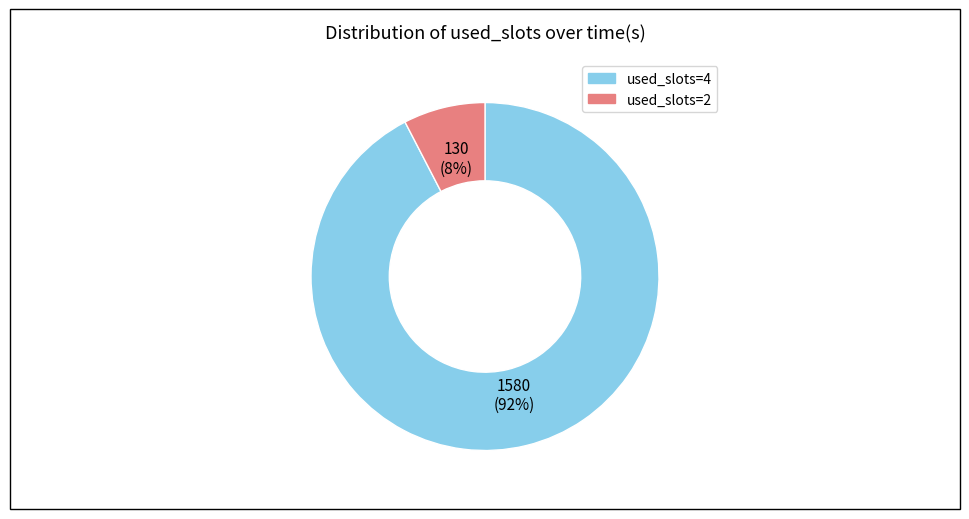

Do used_slots=2 and used_slots=4 together represent more than half of the pie?

Yes